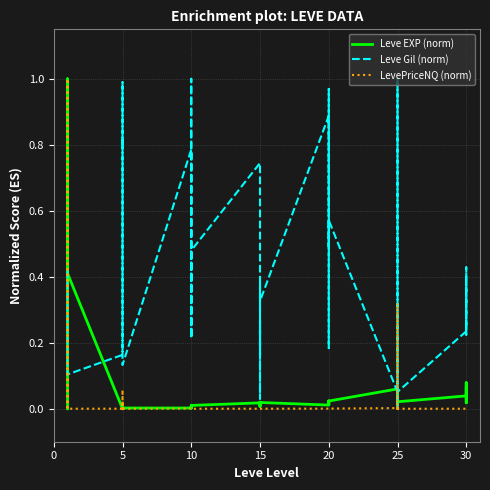

How many lines are shown in the chart?

3